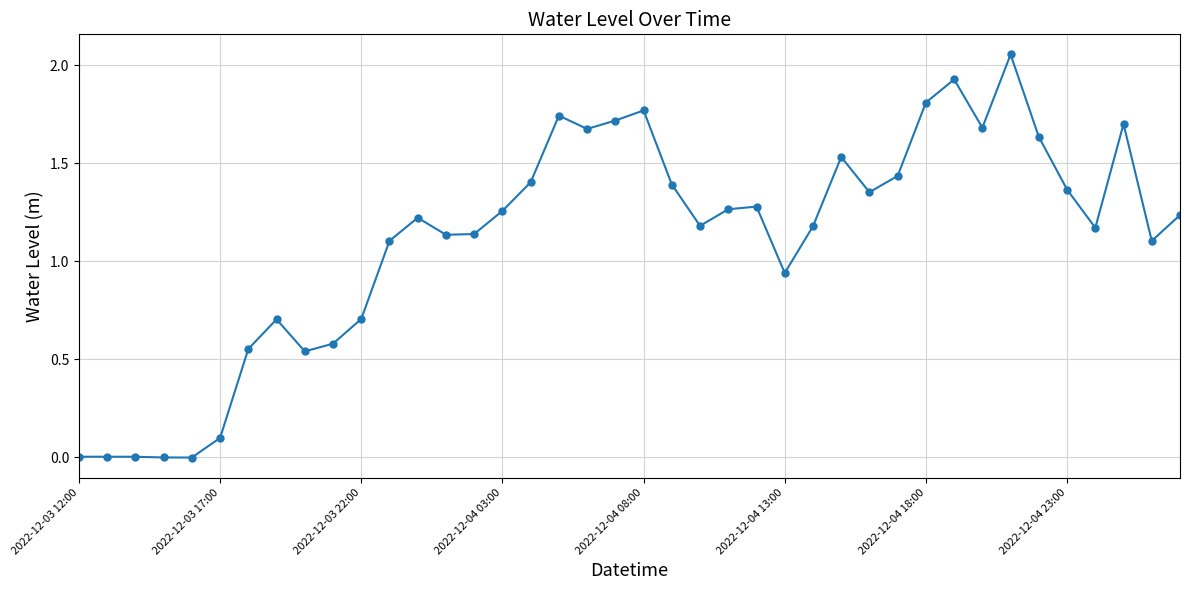

True or false: there are more than 2 points higher than both neighbors.

True